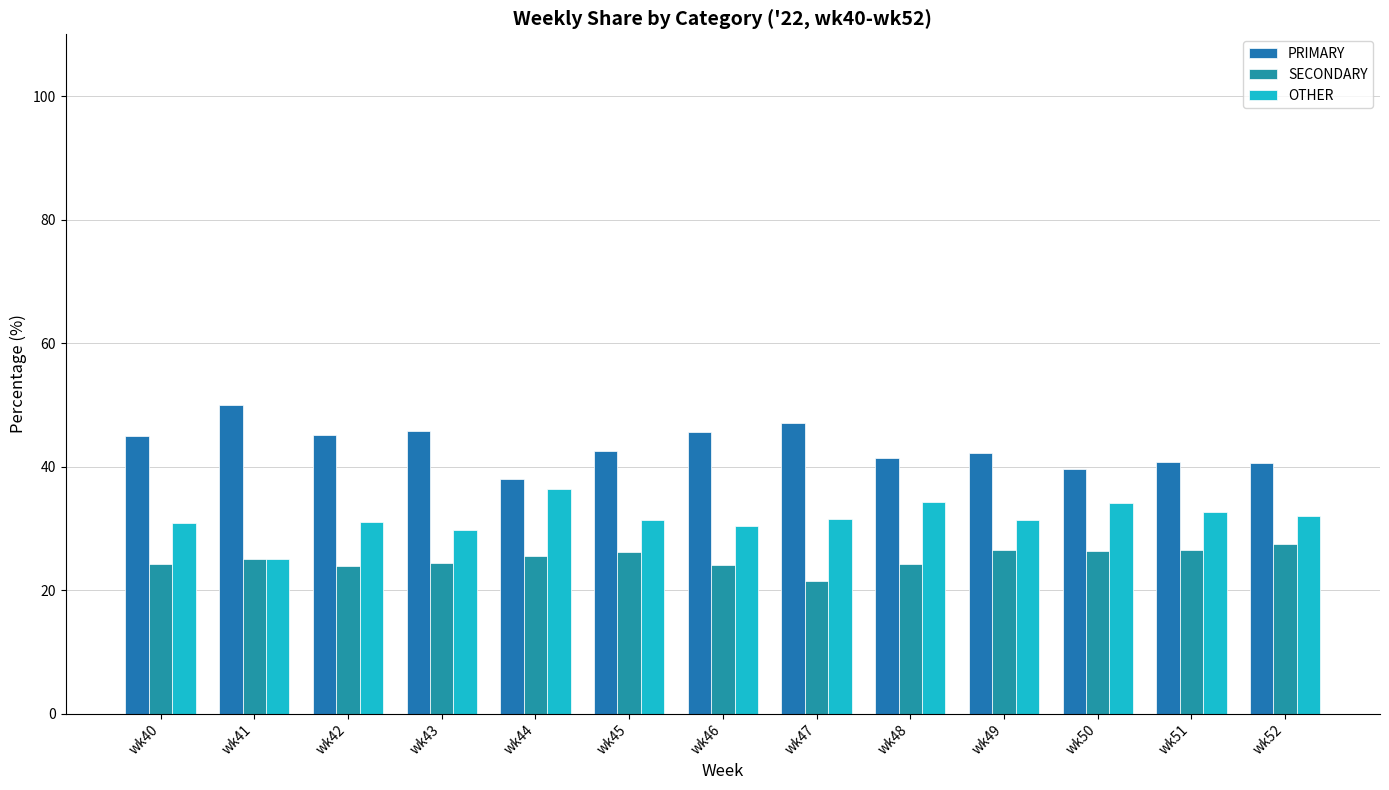

Rank the series by their average value, from highest to lowest.

PRIMARY, OTHER, SECONDARY